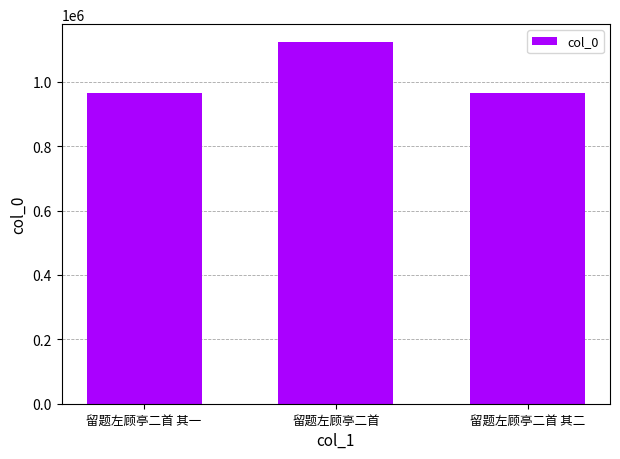

The chart shows a value of 1123166 at 留题左顾亭二首. True or false?

True